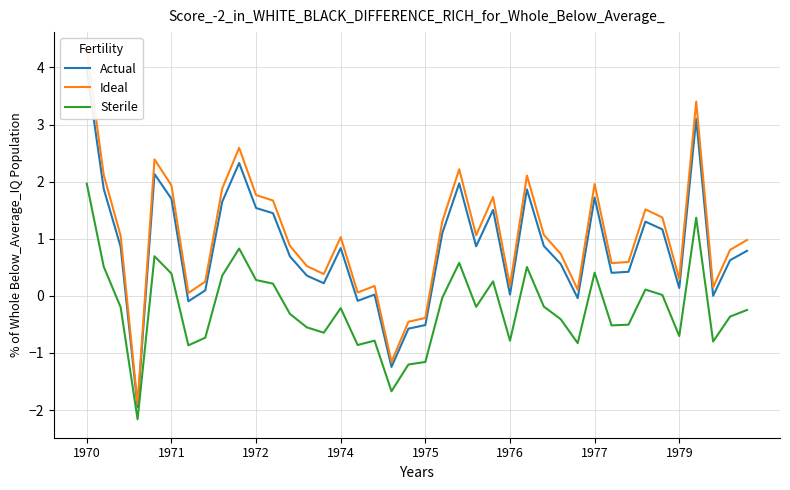

True or false: Sterile and Actual cross at least once.

False